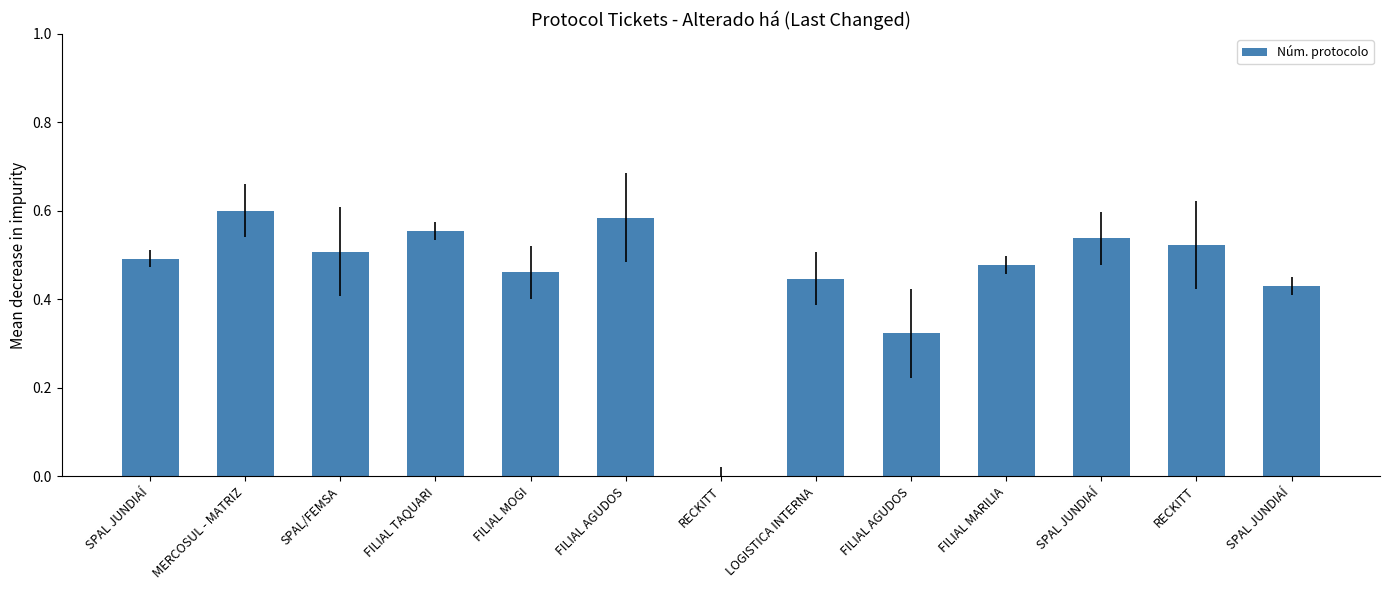

List the labels in order of value, largest first.

MERCOSUL - MATRIZ, FILIAL AGUDOS, FILIAL TAQUARI, SPAL JUNDIAÍ, RECKITT, SPAL/FEMSA, SPAL JUNDIAÍ, FILIAL MARILIA, FILIAL MOGI, LOGISTICA INTERNA, SPAL JUNDIAÍ, FILIAL AGUDOS, RECKITT